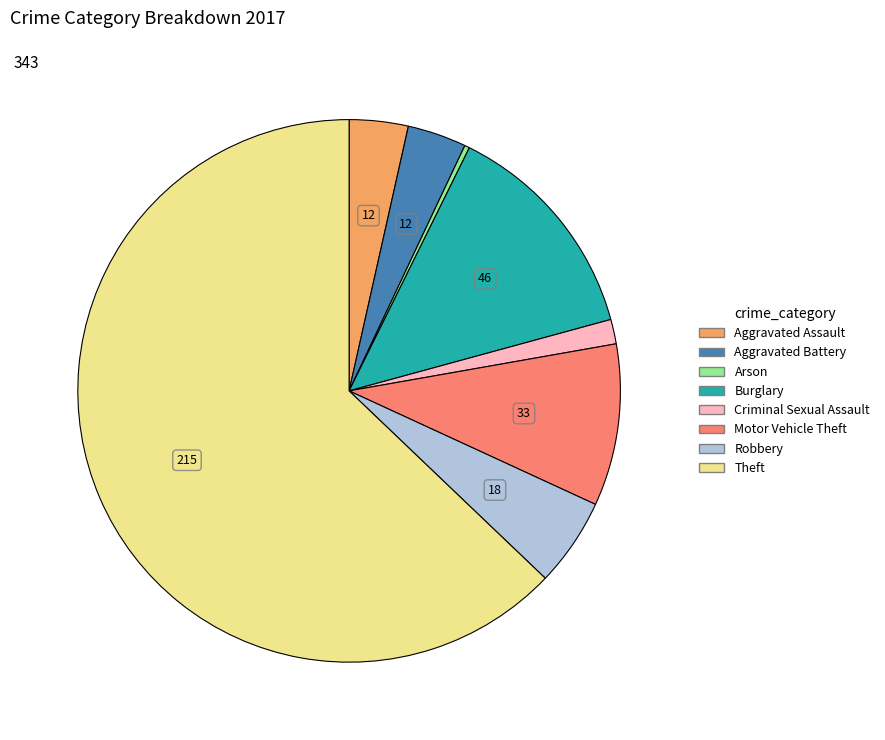

What is the smallest slice in the pie chart?

Arson